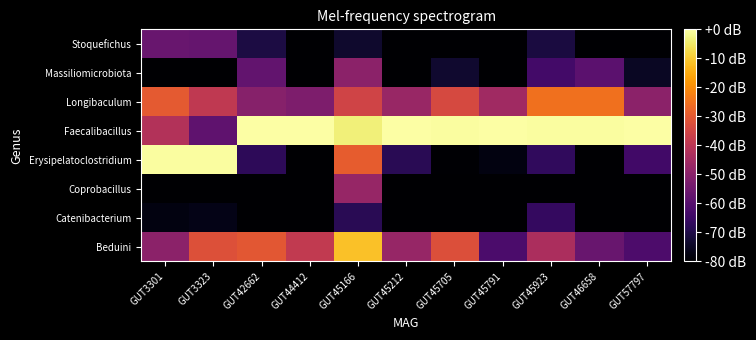

What is the difference between the highest and lowest values at GUT45923?

79.4